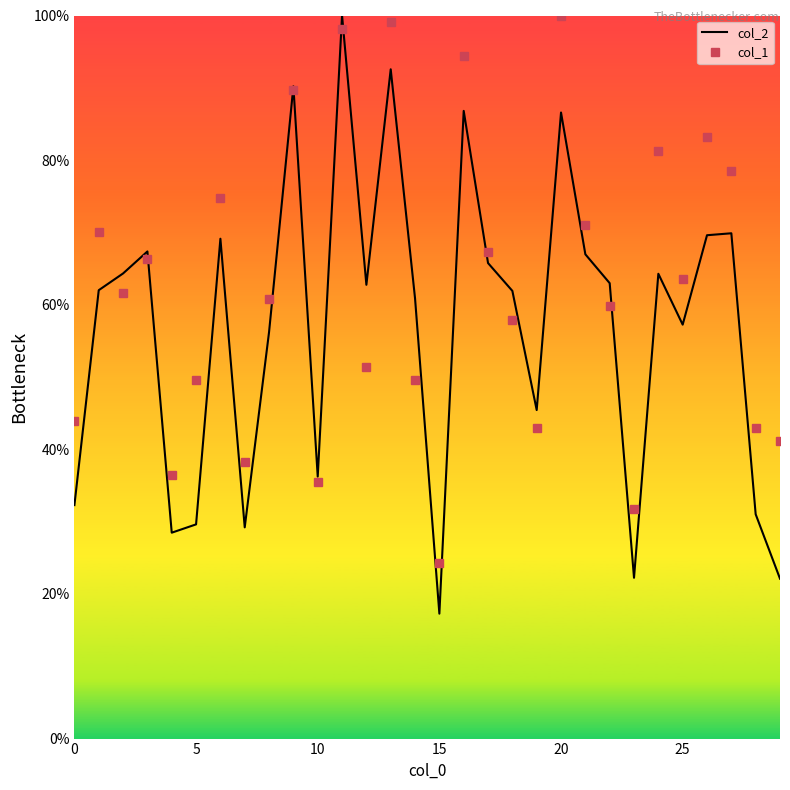

What is the sum of all col_1 values?

1865.4